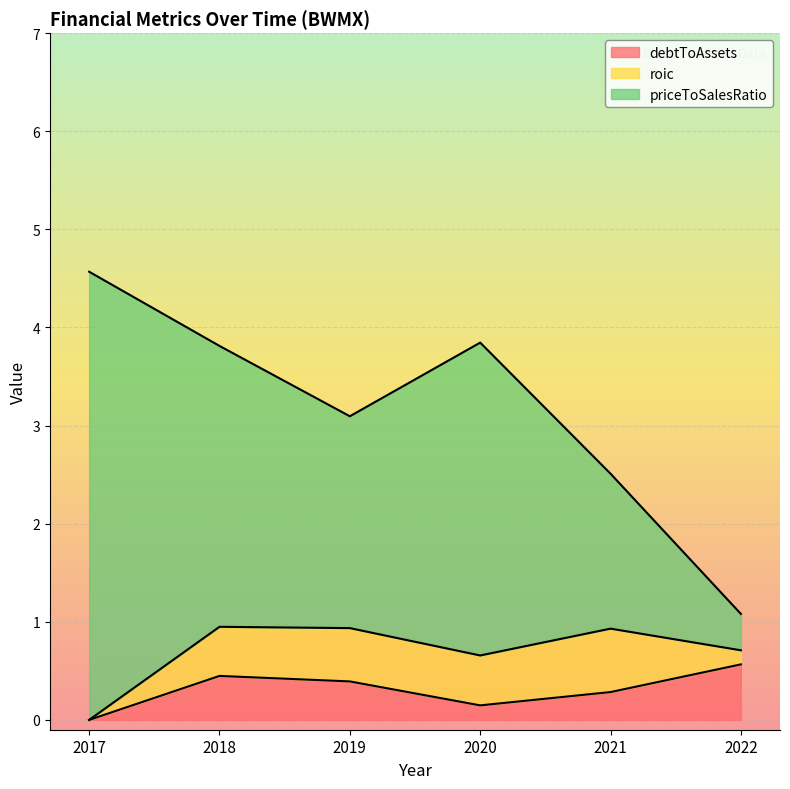

Reading left to right, list all the values displayed in this chart.

debtToAssets: 2017=0.0	2018=0.4	2019=0.4	2020=0.1	2021=0.3	2022=0.6
roic: 2017=0.0	2018=0.5	2019=0.5	2020=0.5	2021=0.6	2022=0.1
priceToSalesRatio: 2017=4.6	2018=2.9	2019=2.2	2020=3.2	2021=1.6	2022=0.4